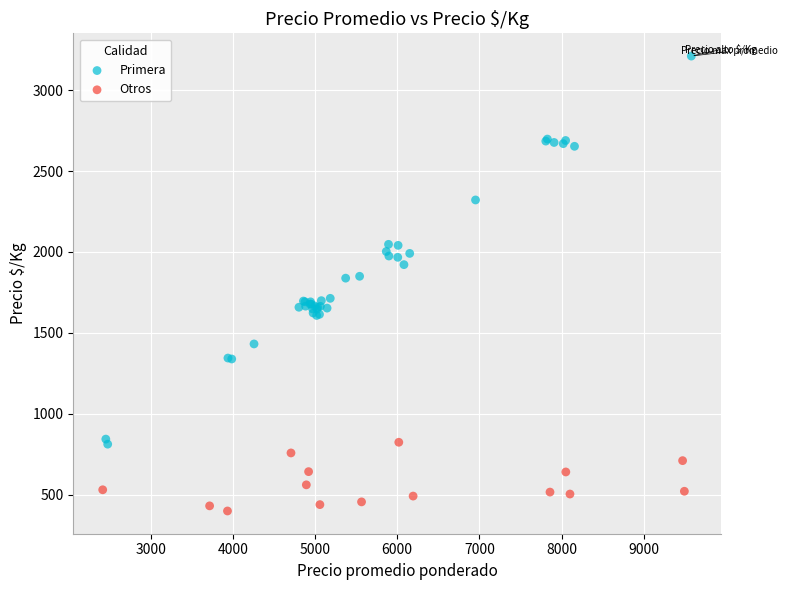

Which series contains the highest Y value?

Primera